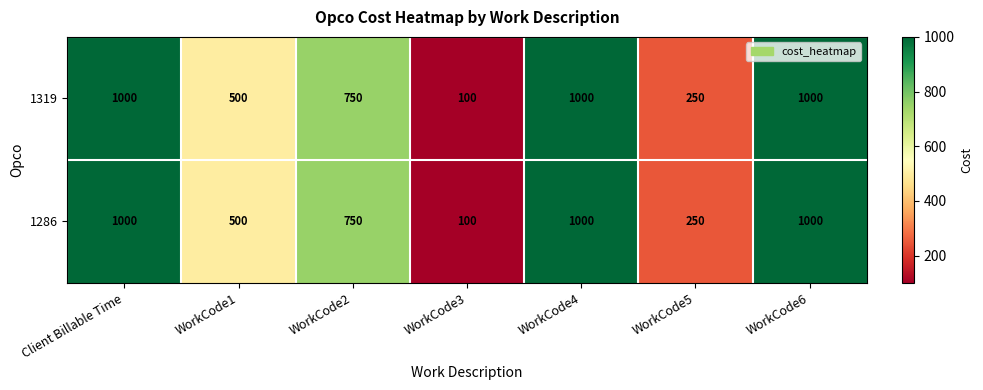

Reading left to right, list all the values displayed in this chart.

1319: Client Billable Time=1000	WorkCode1=500	WorkCode2=750	WorkCode3=100	WorkCode4=1000	WorkCode5=250	WorkCode6=1000
1286: Client Billable Time=1000	WorkCode1=500	WorkCode2=750	WorkCode3=100	WorkCode4=1000	WorkCode5=250	WorkCode6=1000